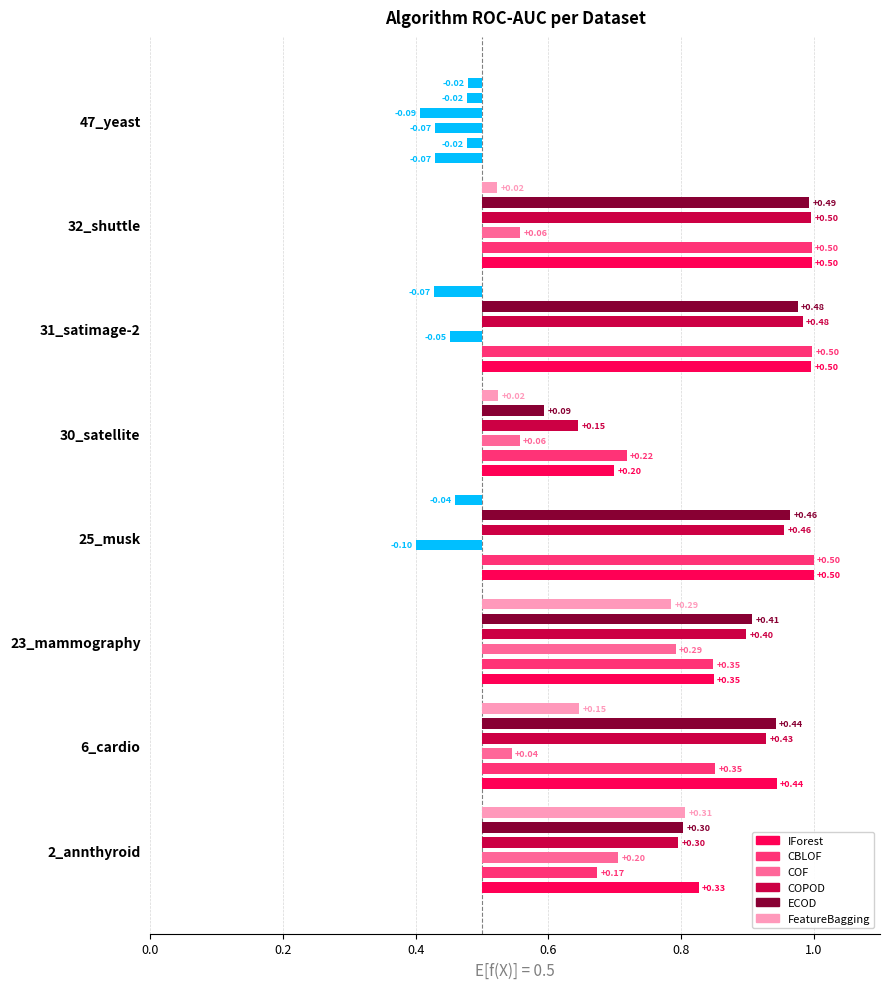

Rank the series by their maximum value, from highest to lowest.

IForest, CBLOF, COPOD, ECOD, FeatureBagging, COF